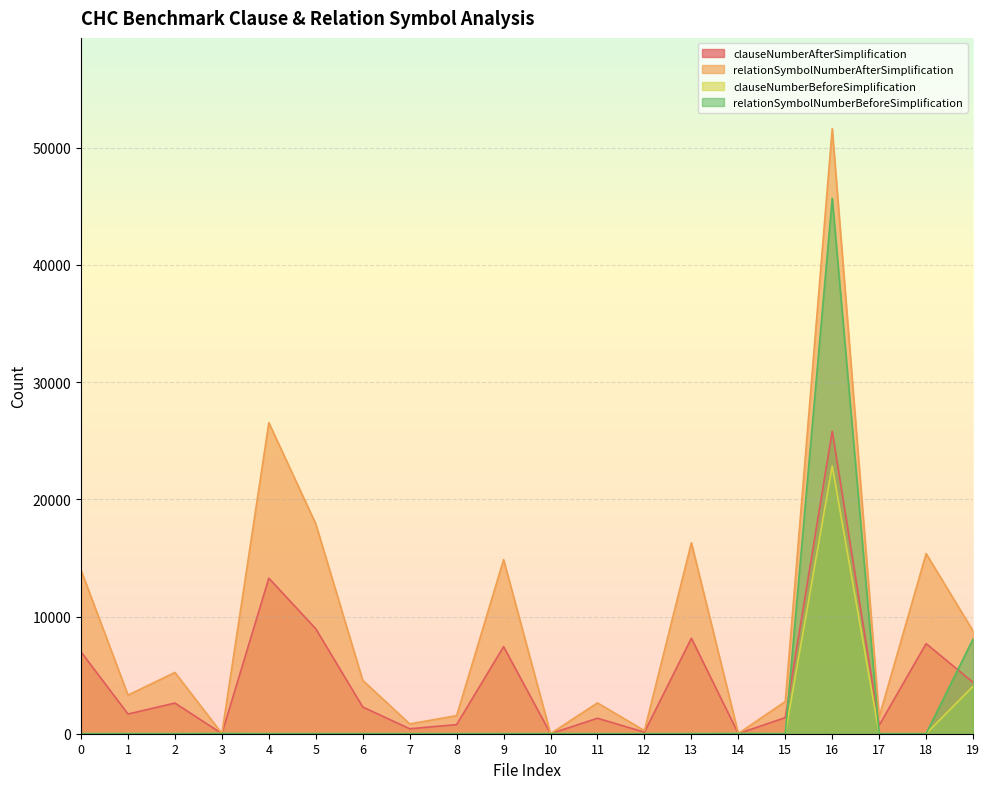

What is the total value across all series at 1?

4996